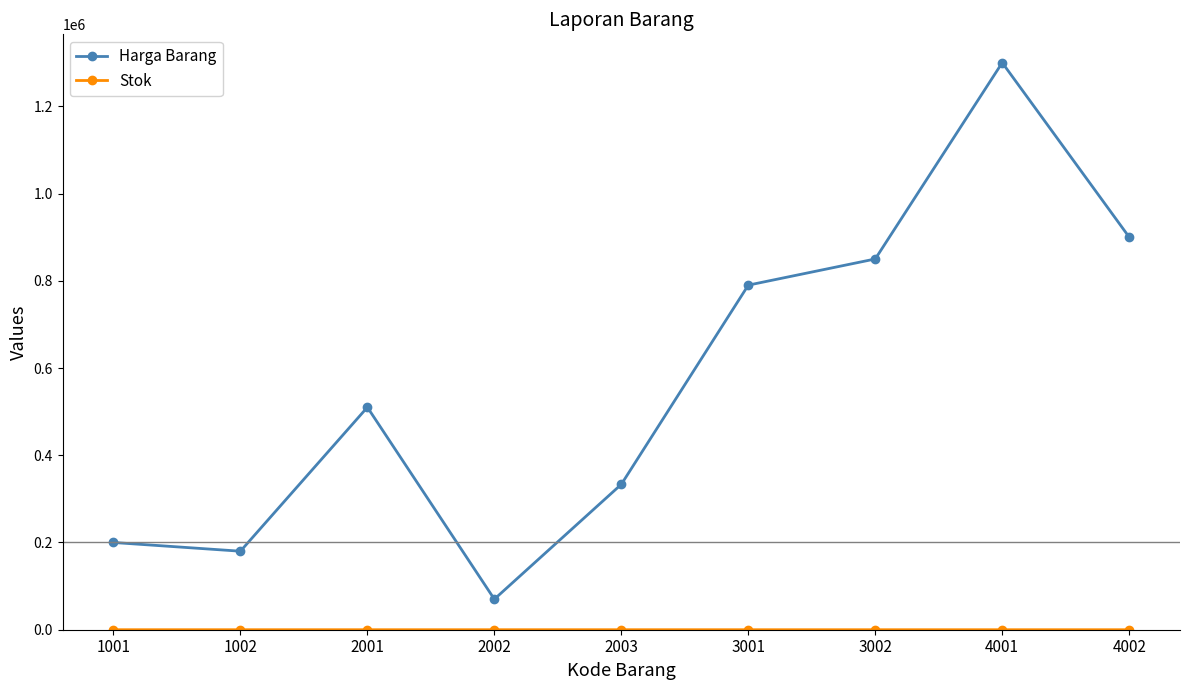

The value of Harga Barang at 2001 is 510000. True or false?

True